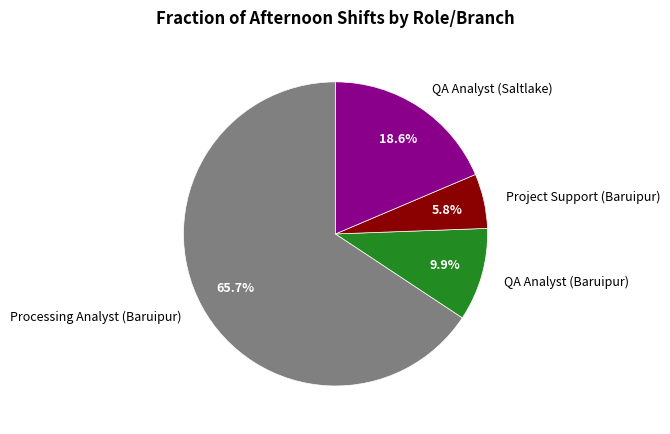

Approximately how many times larger is the value at Processing Analyst (Baruipur) compared to QA Analyst (Saltlake)?

3.5